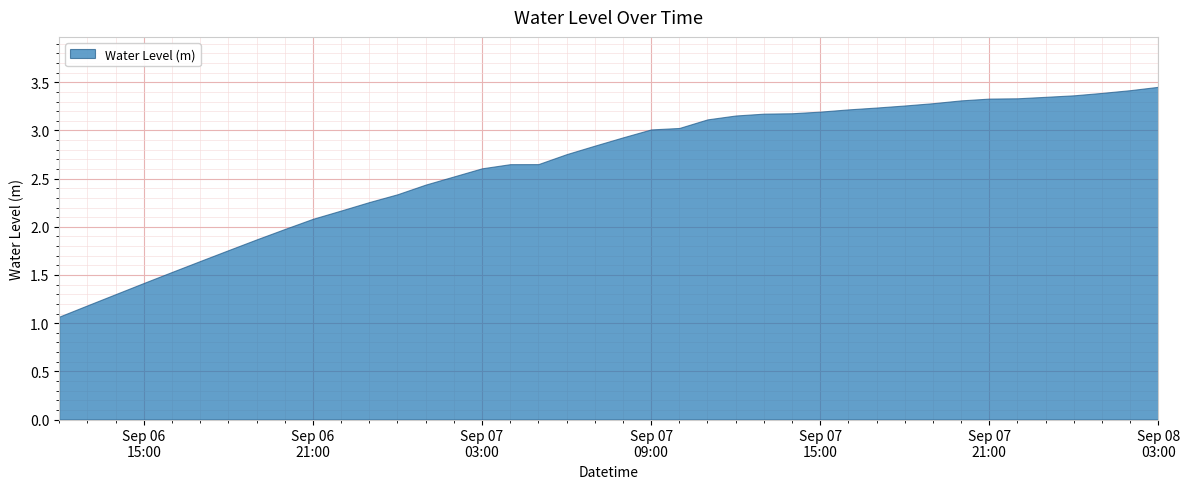

Where is the data nearest to the value 2?

2024-09-06 20:00:00